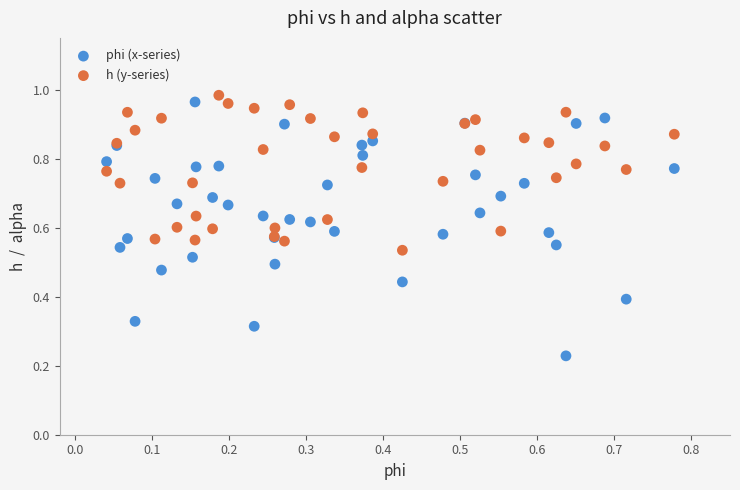

Which series has the widest spread of Y values?

phi (x-series)